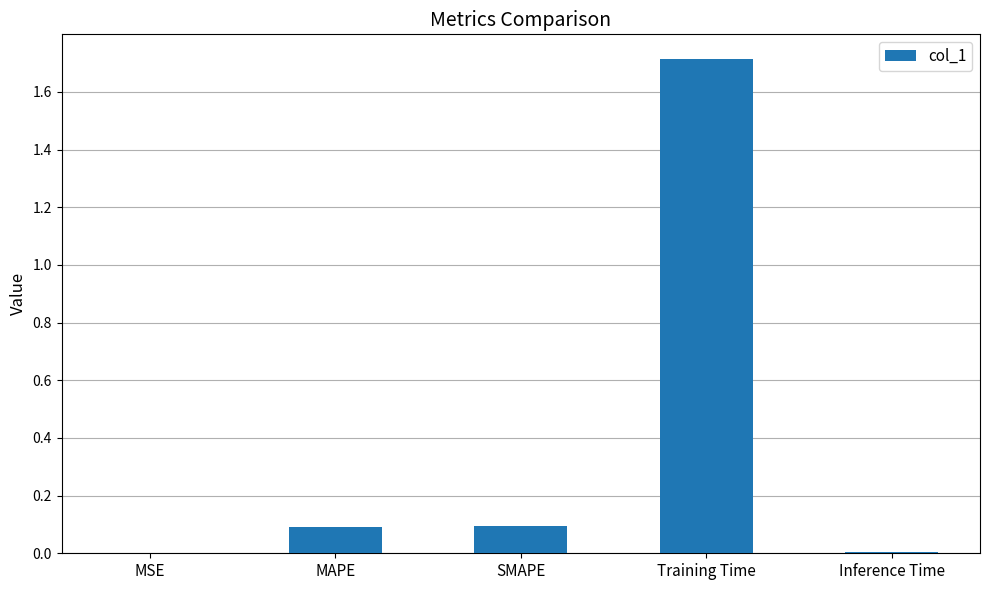

The chart shows a value of 0.0 at MSE. True or false?

True